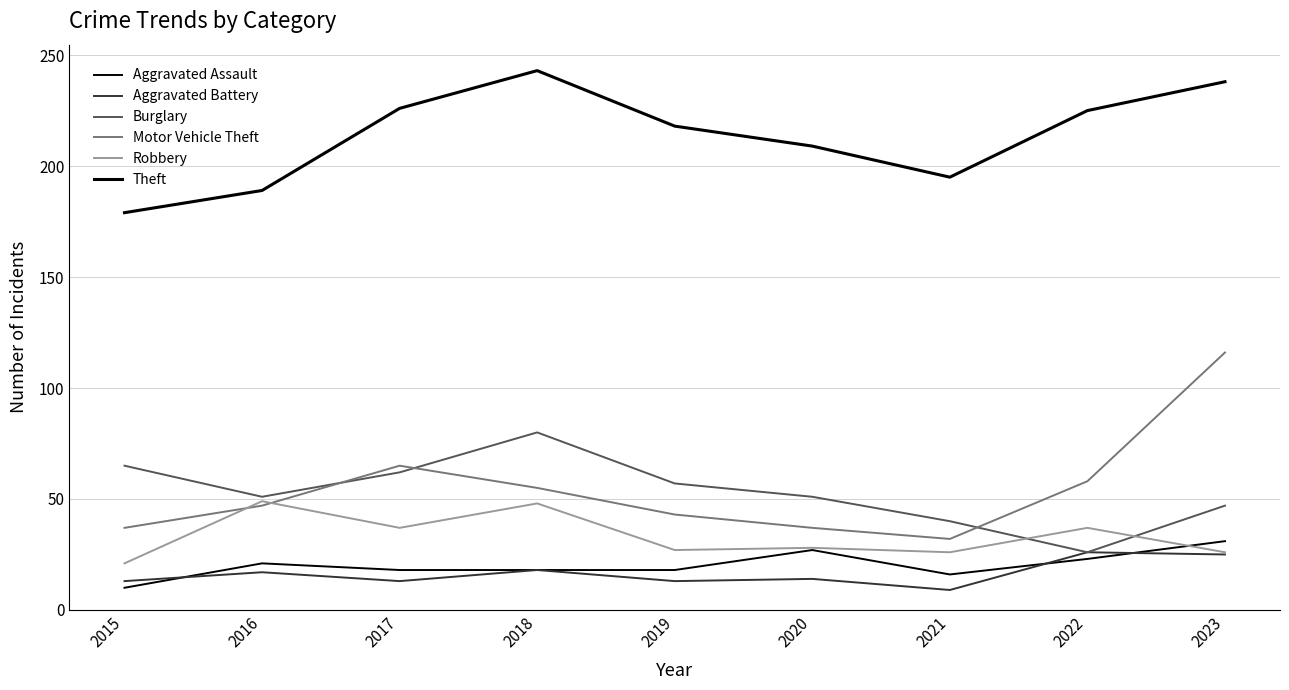

Reading left to right, list all the values displayed in this chart.

Aggravated Assault: 2015=10	2016=21	2017=18	2018=18	2019=18	2020=27	2021=16	2022=23	2023=31
Aggravated Battery: 2015=13	2016=17	2017=13	2018=18	2019=13	2020=14	2021=9	2022=26	2023=25
Burglary: 2015=65	2016=51	2017=62	2018=80	2019=57	2020=51	2021=40	2022=26	2023=47
Motor Vehicle Theft: 2015=37	2016=47	2017=65	2018=55	2019=43	2020=37	2021=32	2022=58	2023=116
Robbery: 2015=21	2016=49	2017=37	2018=48	2019=27	2020=28	2021=26	2022=37	2023=26
Theft: 2015=179	2016=189	2017=226	2018=243	2019=218	2020=209	2021=195	2022=225	2023=238